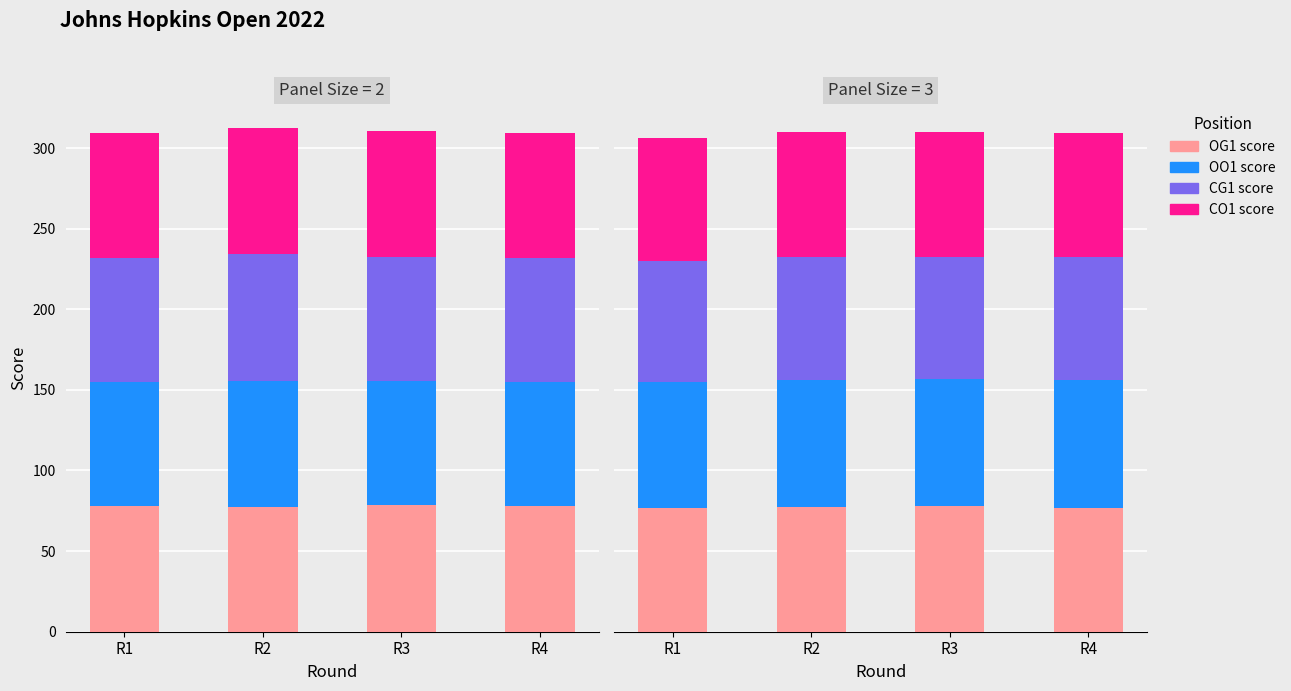

Rank the series by their maximum value, from highest to lowest.

OO1 score, OG1 score, CO1 score, CG1 score